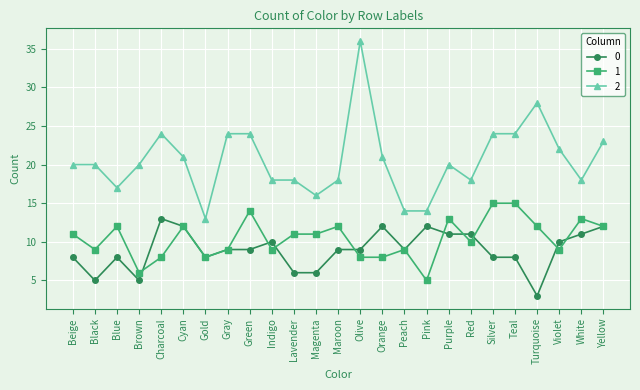

What is the total value across all series at Cyan?

45